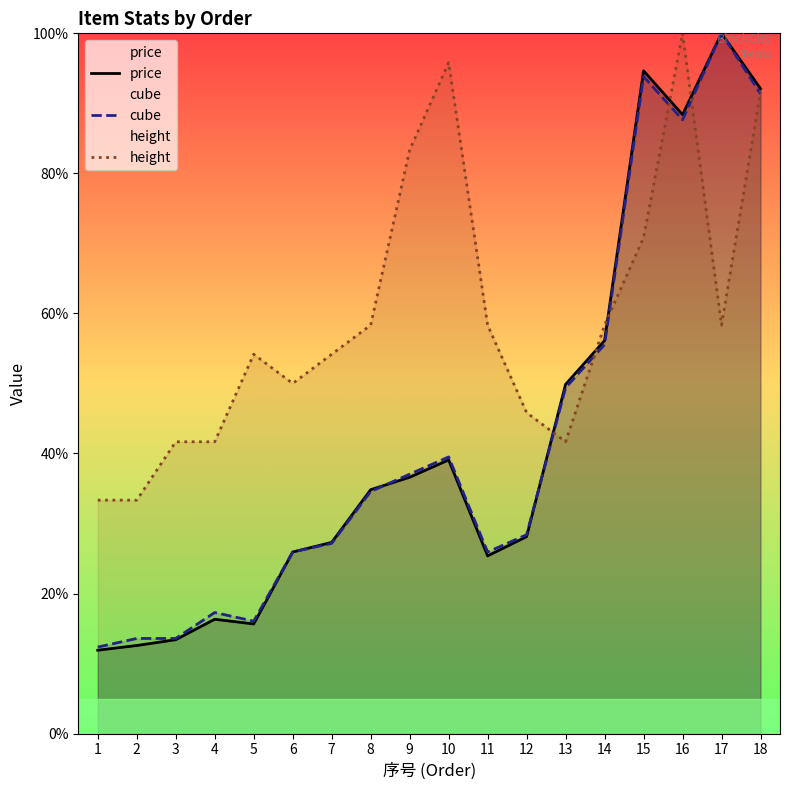

Which series has the largest total across all categories?

height